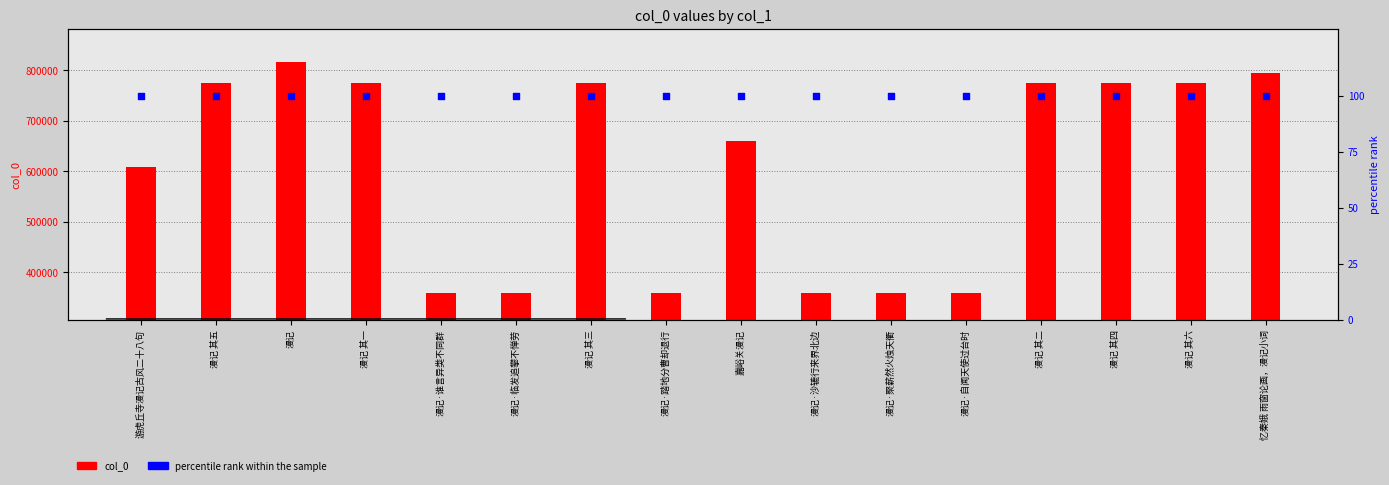

Which series contains the highest Y value?

col_0